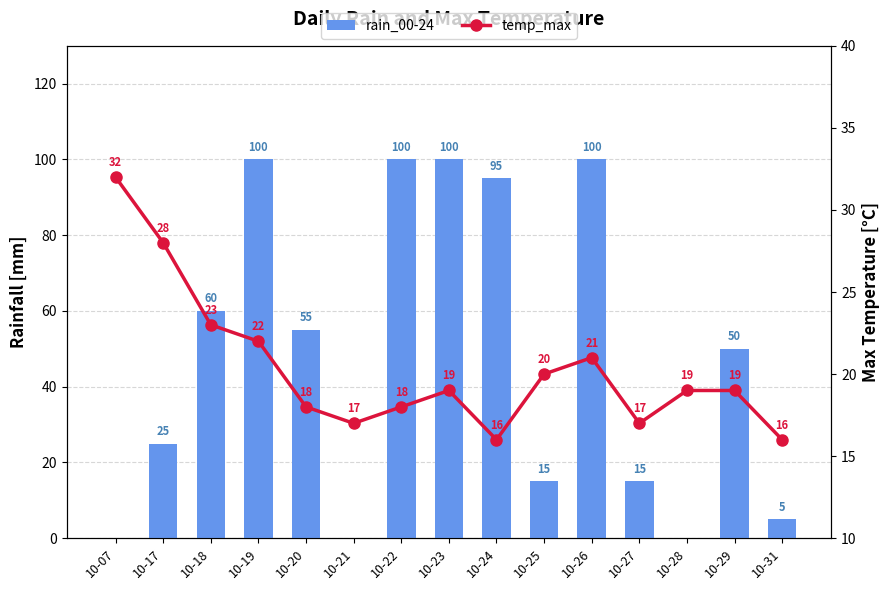

List the series in order of their overall mean, highest first.

rain_00-24, temp_max